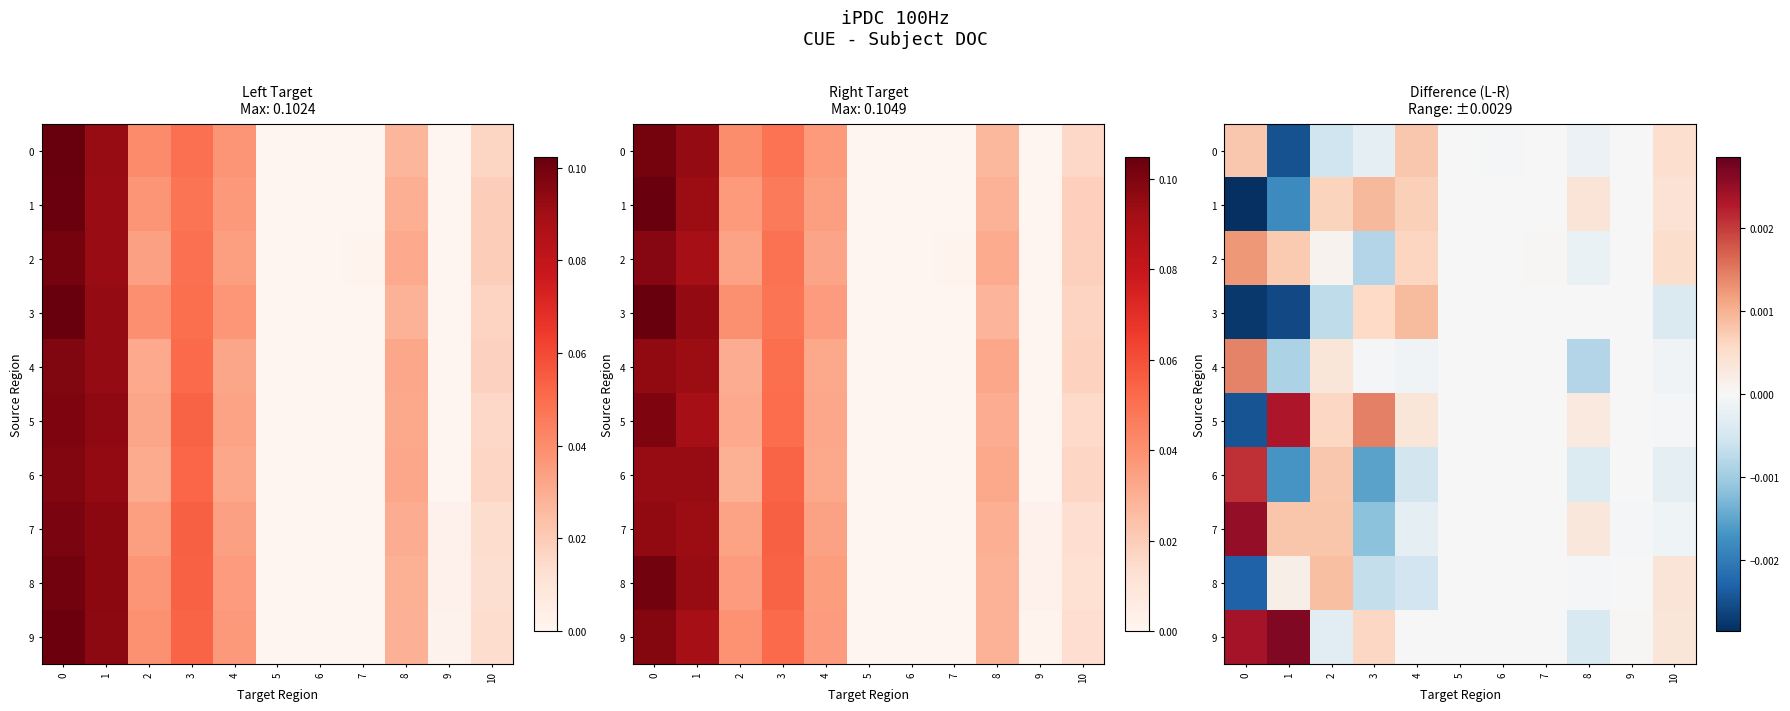

Which series has the largest range (max minus min)?

5